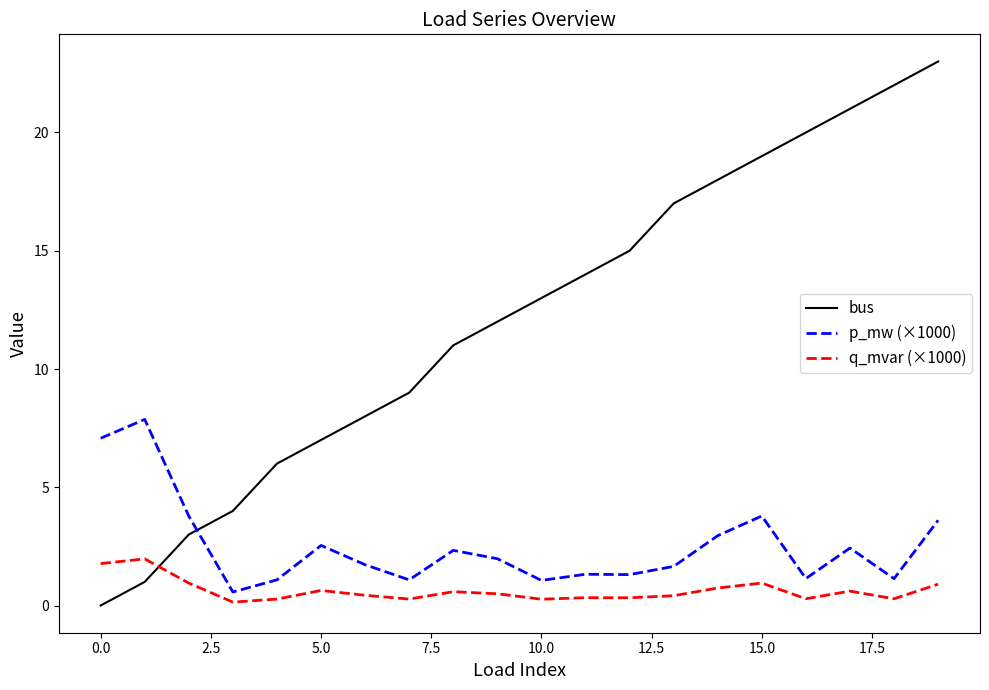

List the series in order of their peak value, lowest first.

q_mvar (×1000), p_mw (×1000), bus